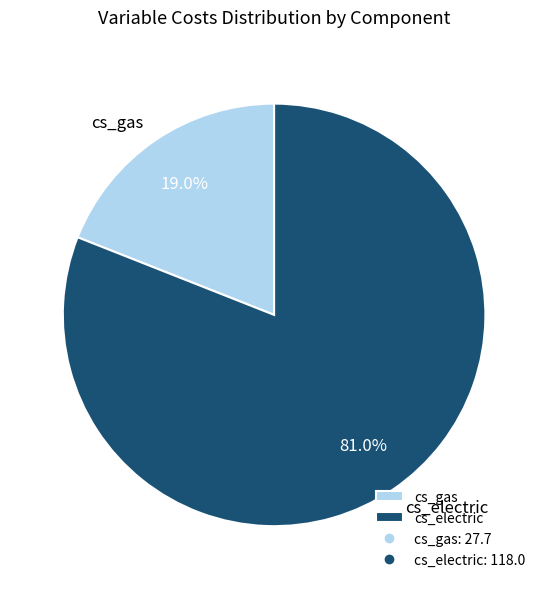

Which slice is the largest?

cs_electric